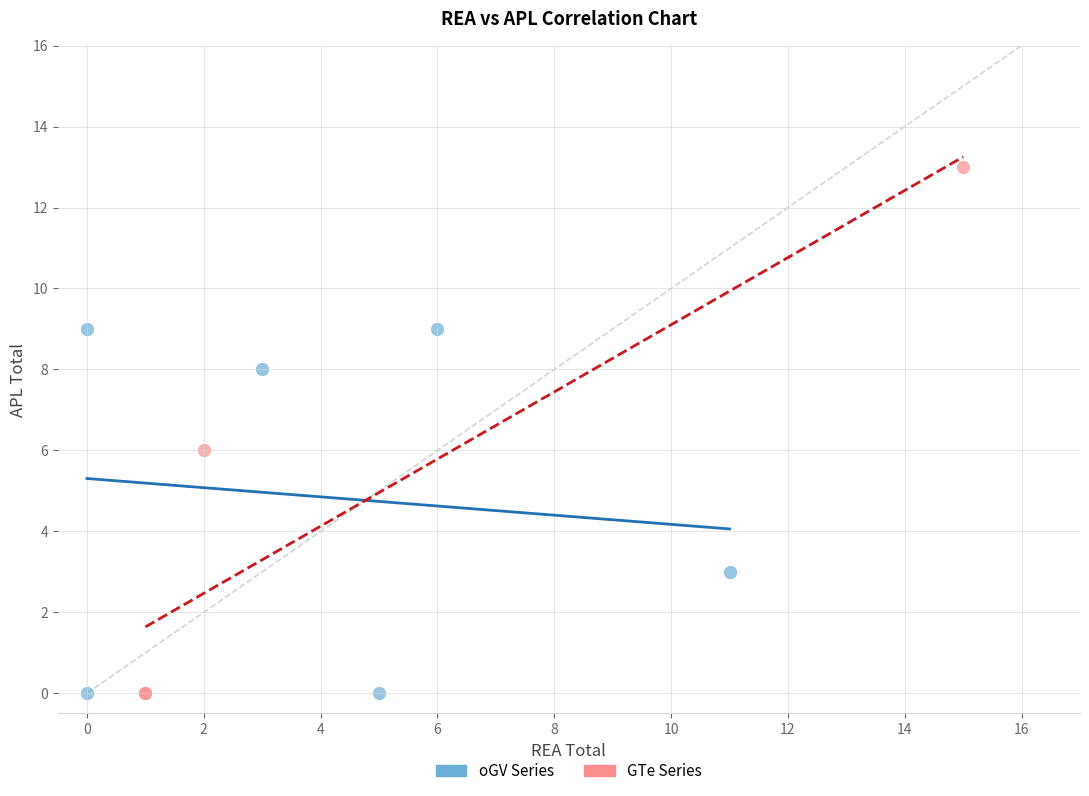

Which series contains the highest Y value?

GTe Series